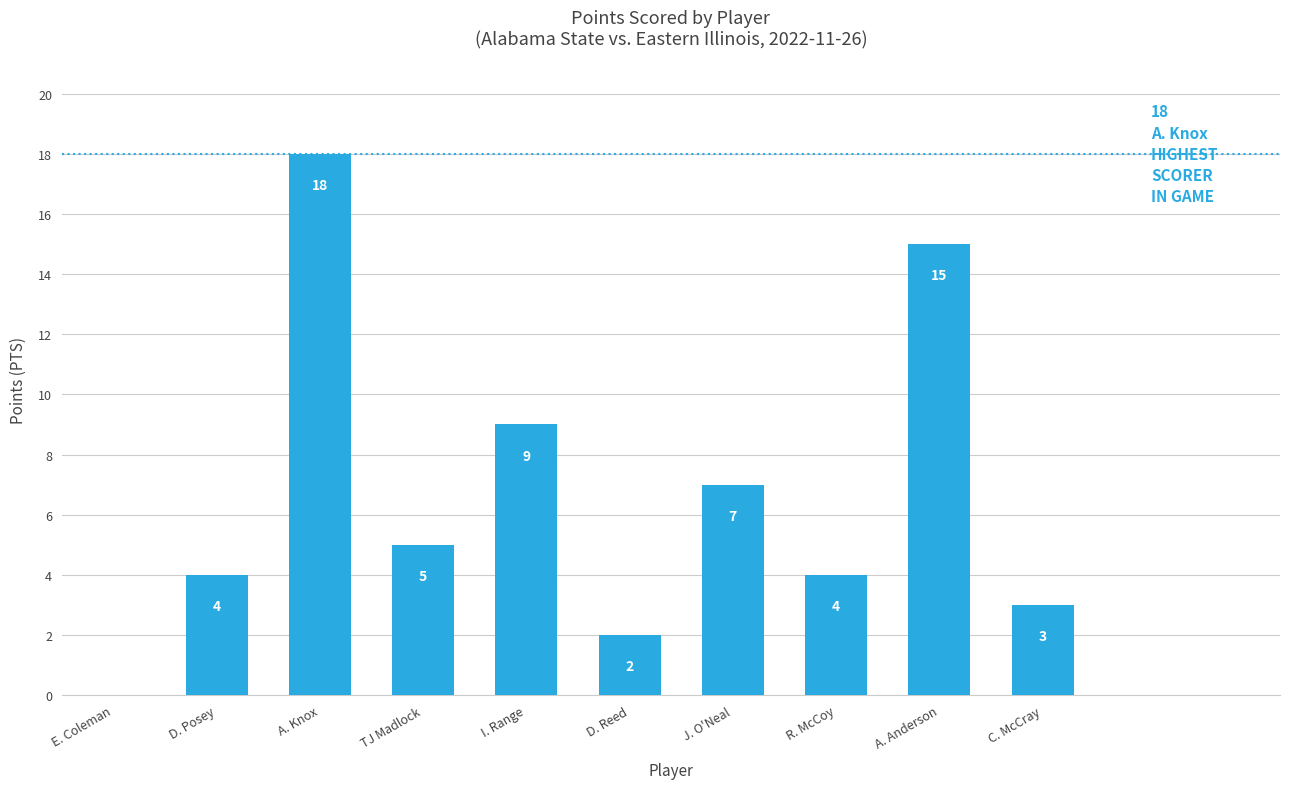

What is the sum of all values?

67